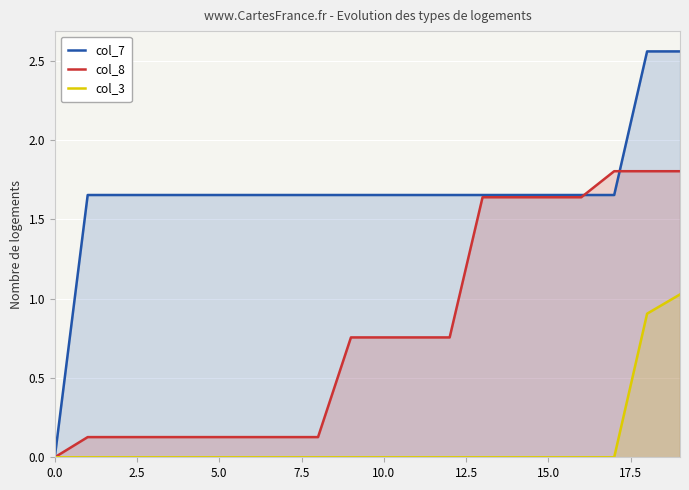

Between which two adjacent categories do col_8 and col_7 first intersect?

16 and 17